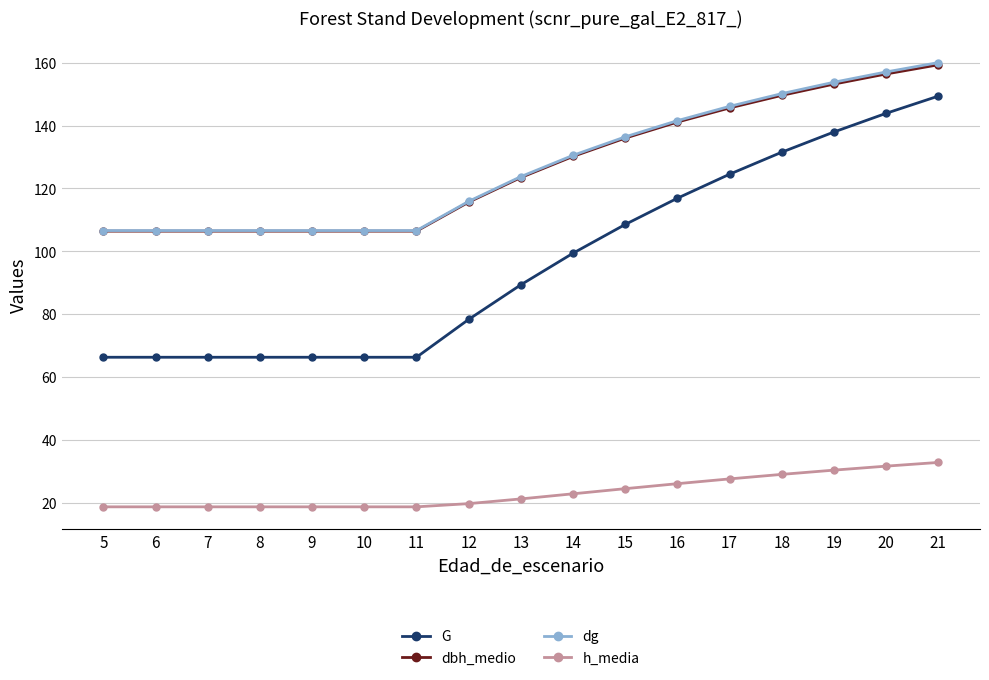

Which series has the widest spread of values?

G